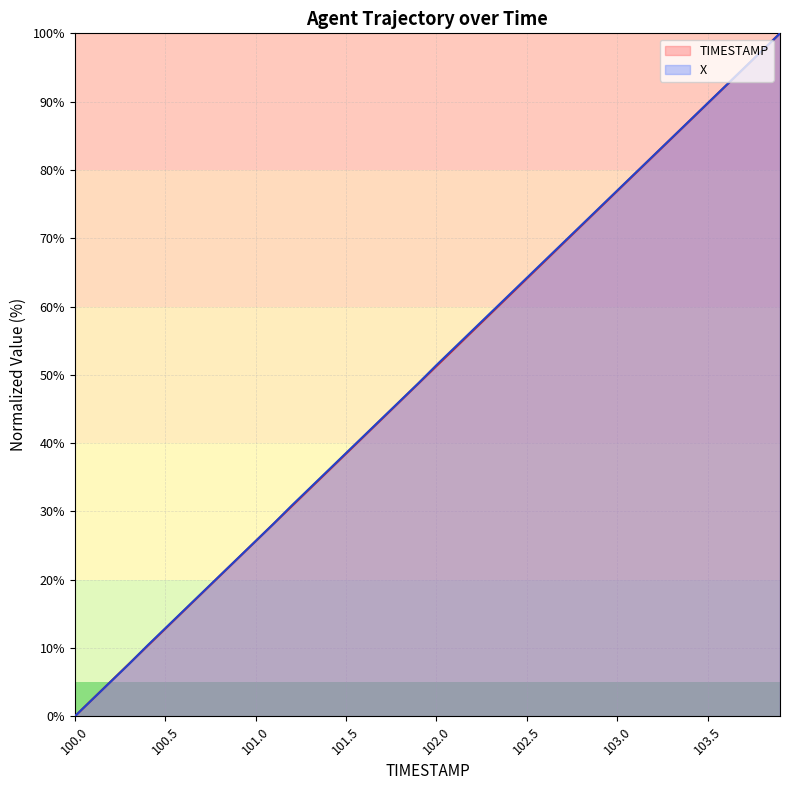

Reading left to right, list all the values displayed in this chart.

TIMESTAMP: 100.0=0.0	100.1=2.6	100.2=5.1	100.3=7.7	100.4=10.3	100.5=12.8	100.6=15.4	100.7=17.9	100.8=20.5	100.9=23.1	101.0=25.6	101.1=28.2	101.2=30.8	101.3=33.3	101.4=35.9	101.5=38.5	101.6=41.0	101.7=43.6	101.8=46.2	101.9=48.7	102.0=51.3	102.1=53.8	102.2=56.4	102.3=59.0	102.4=61.5	102.5=64.1	102.6=66.7	102.7=69.2	102.8=71.8	102.9=74.4	103.0=76.9	103.1=79.5	103.2=82.1	103.3=84.6	103.4=87.2	103.5=89.7	103.6=92.3	103.7=94.9	103.8=97.4	103.9=100.0
X: 100.0=0.0	100.1=2.6	100.2=5.1	100.3=7.7	100.4=10.3	100.5=12.9	100.6=15.4	100.7=18.0	100.8=20.5	100.9=23.1	101.0=25.7	101.1=28.2	101.2=30.9	101.3=33.4	101.4=36.0	101.5=38.5	101.6=41.1	101.7=43.7	101.8=46.2	101.9=48.8	102.0=51.4	102.1=54.0	102.2=56.5	102.3=59.1	102.4=61.6	102.5=64.2	102.6=66.8	102.7=69.3	102.8=71.9	102.9=74.4	103.0=77.0	103.1=79.5	103.2=82.1	103.3=84.7	103.4=87.2	103.5=89.8	103.6=92.3	103.7=94.9	103.8=97.4	103.9=100.0